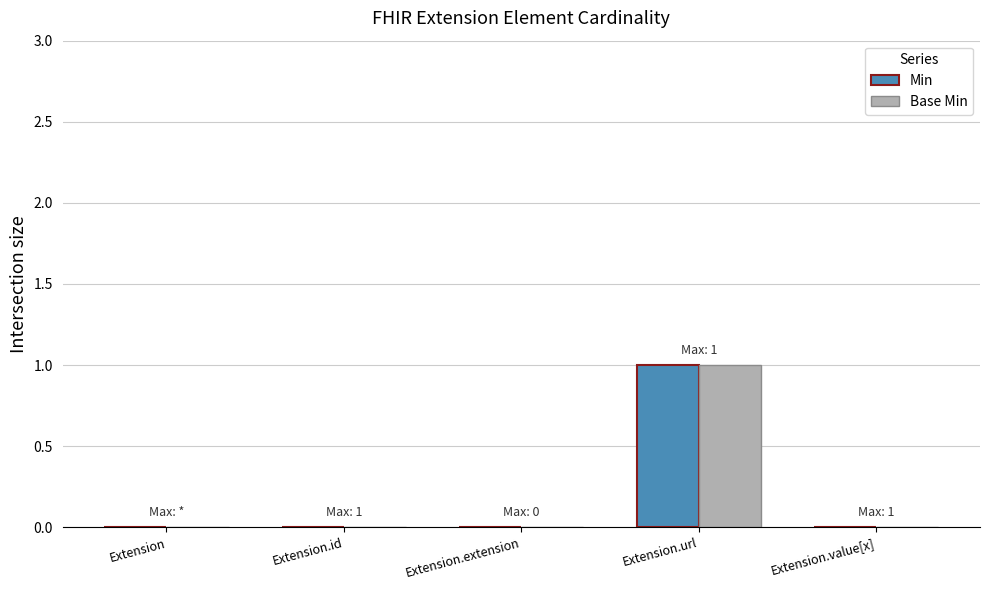

Count the number of categories in the chart.

5